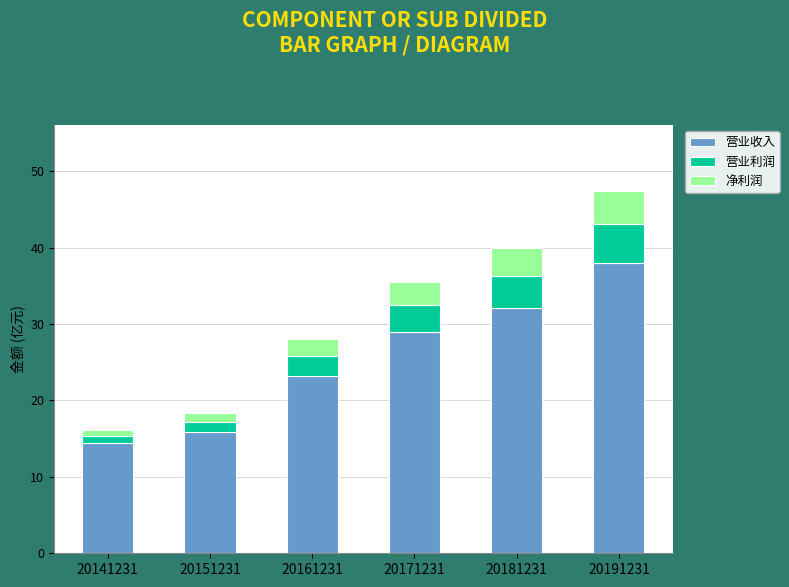

What is the difference between the 营业收入 values at 20171231 and 20151231?

13.1